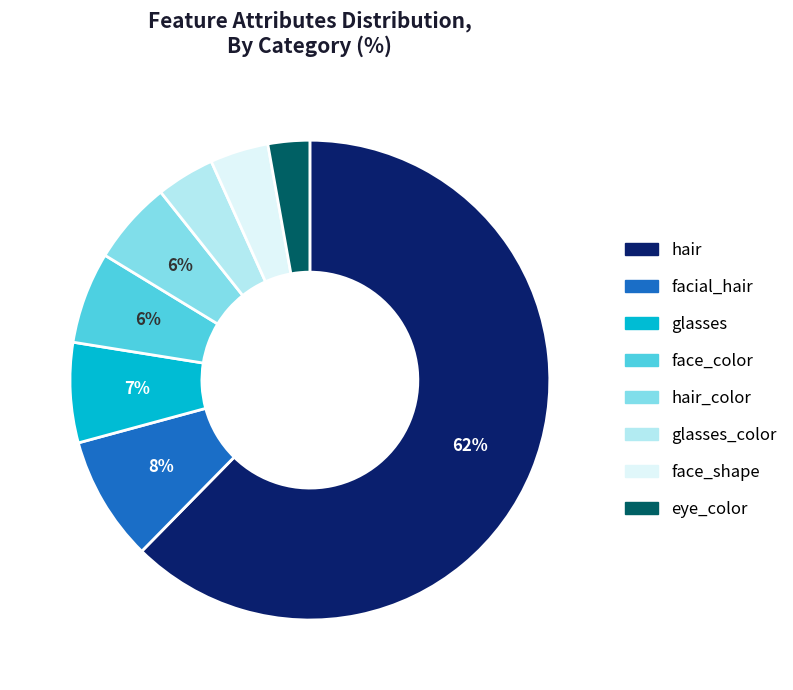

Which has a higher value, face_color or facial_hair?

facial_hair